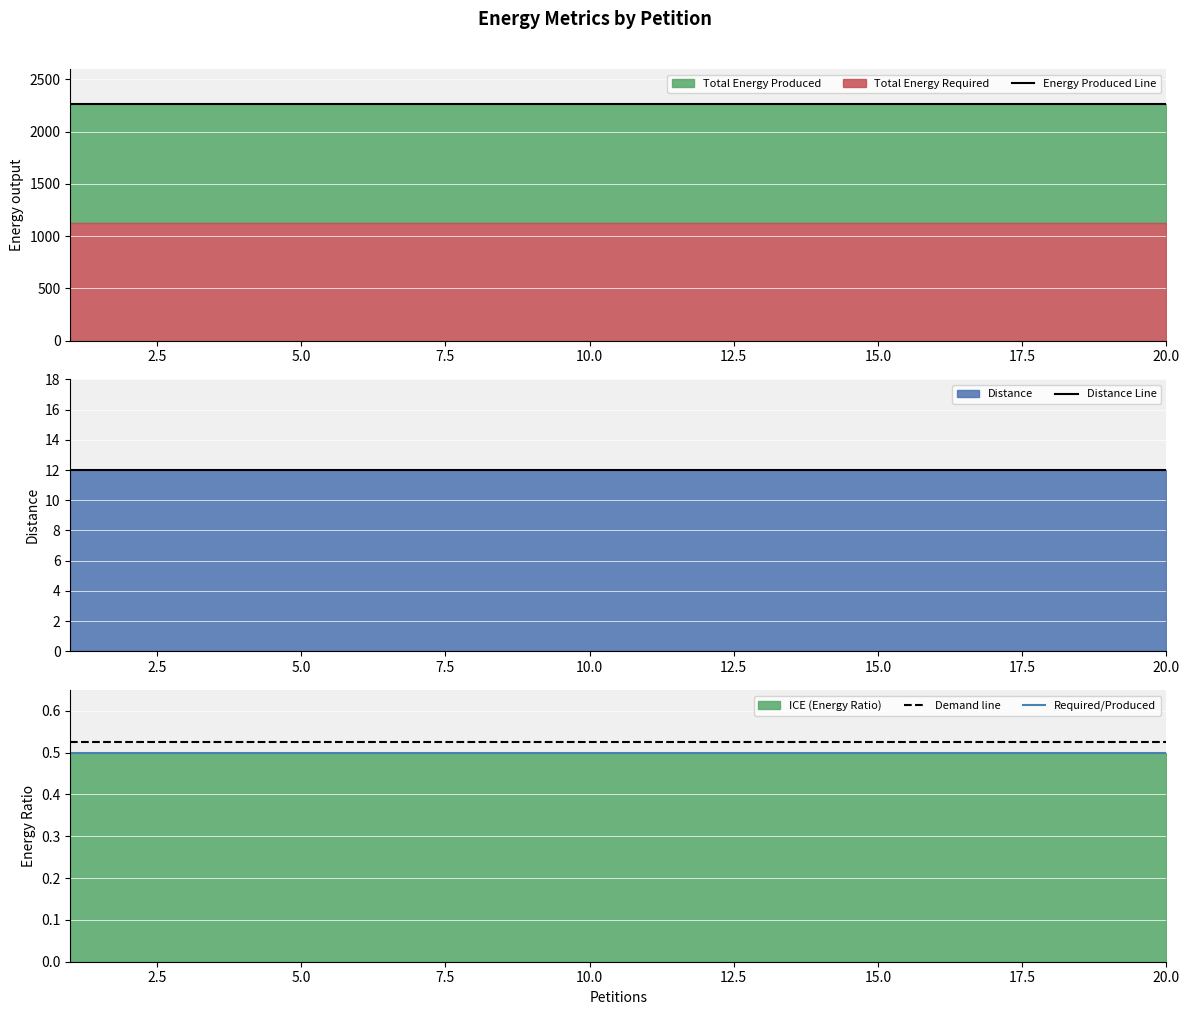

Rank the series by their maximum value, from lowest to highest.

Required/Produced, Demand line, Distance Line, Energy Produced Line